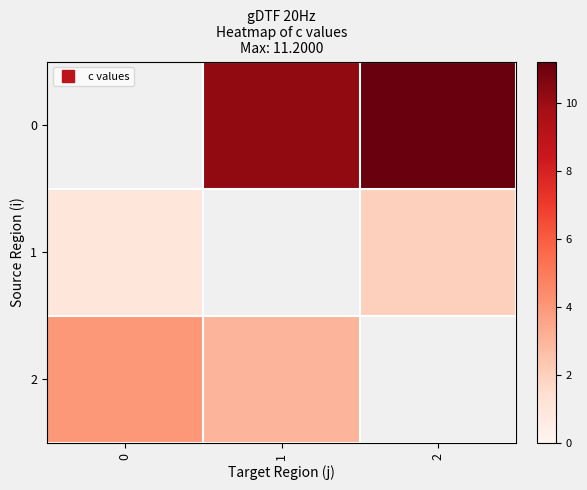

True or false: 2 has a value of 4.0 at 0.

True